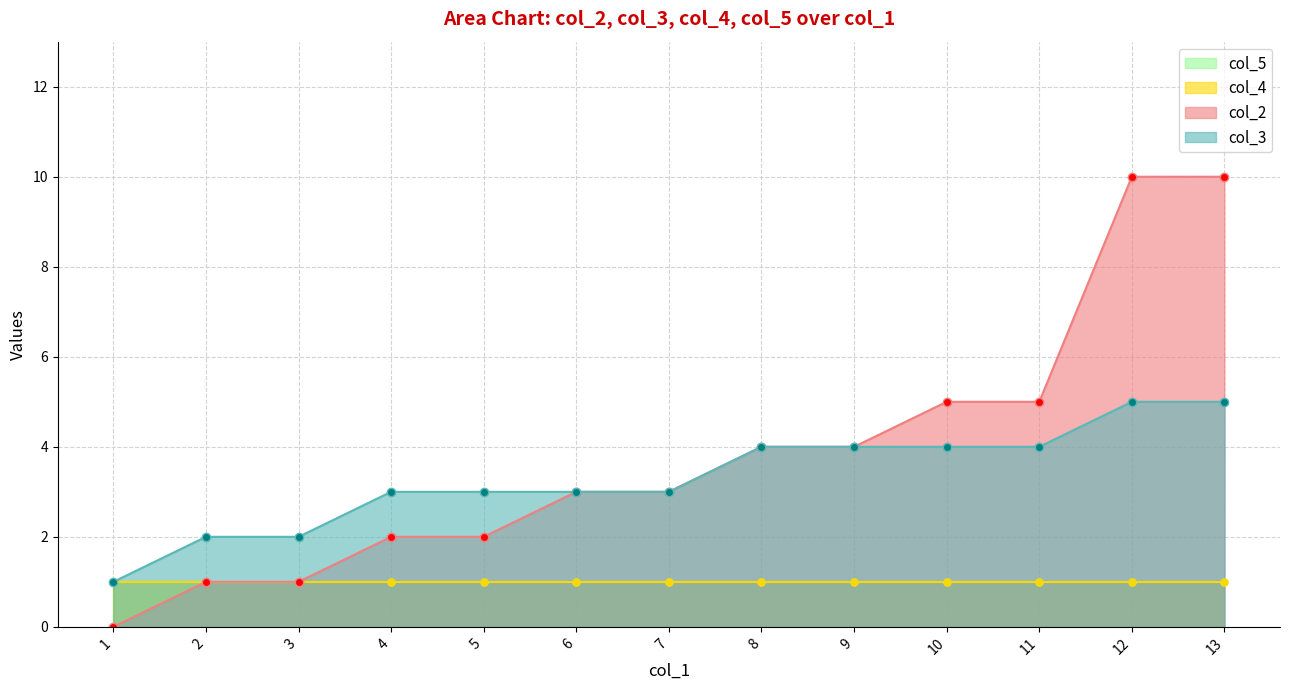

How many data points in col_2 are above 3?

6